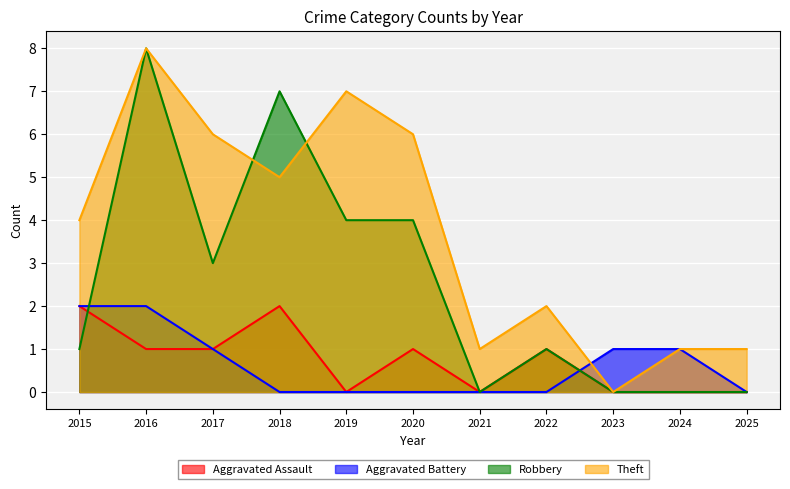

Reading left to right, extract all data points from this chart.

Aggravated Assault: 2015=2	2016=1	2017=1	2018=2	2019=0	2020=1	2021=0	2022=1	2023=0	2024=0	2025=0
Aggravated Battery: 2015=2	2016=2	2017=1	2018=0	2019=0	2020=0	2021=0	2022=0	2023=1	2024=1	2025=0
Robbery: 2015=1	2016=8	2017=3	2018=7	2019=4	2020=4	2021=0	2022=1	2023=0	2024=0	2025=0
Theft: 2015=4	2016=8	2017=6	2018=5	2019=7	2020=6	2021=1	2022=2	2023=0	2024=1	2025=1